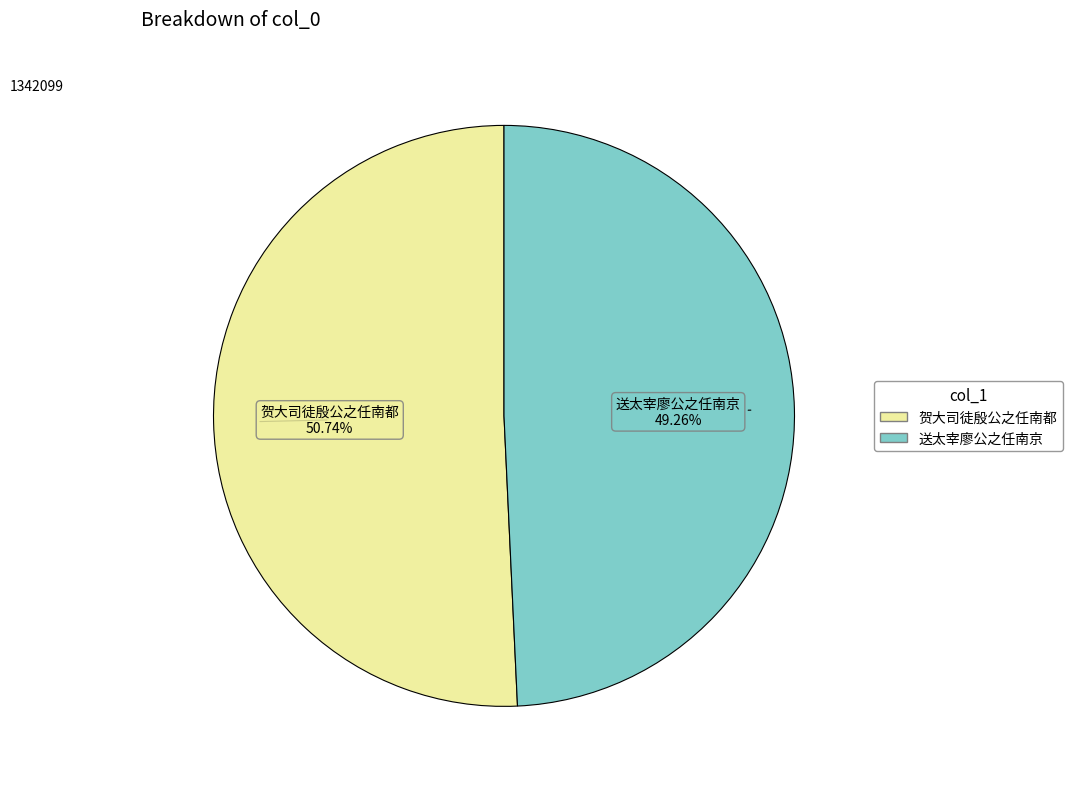

Count the number of slices in the pie.

2